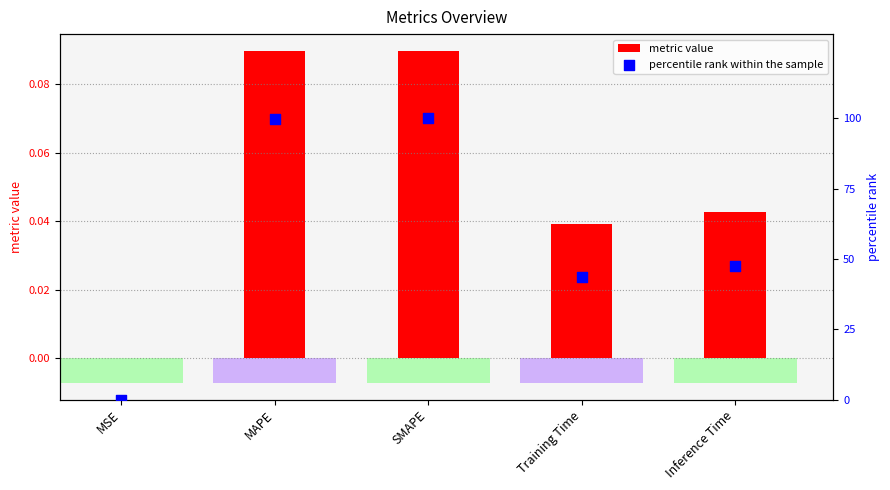

What are all the series names shown in the legend?

metric value, percentile rank within the sample